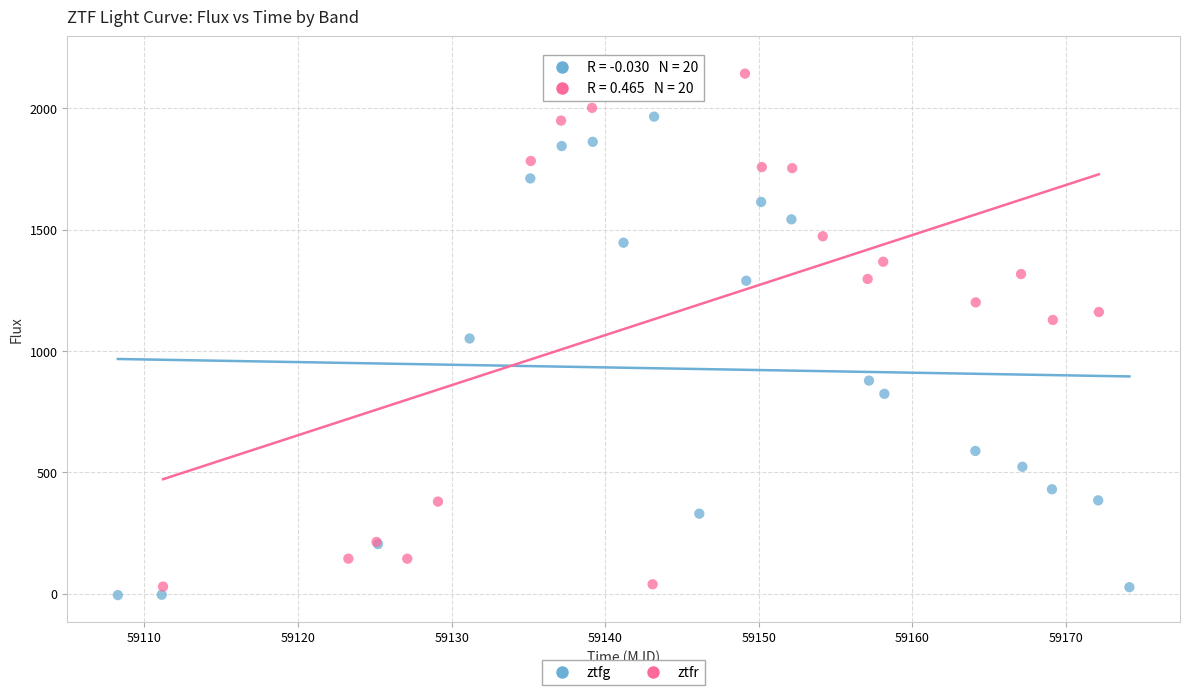

Which series has the widest spread of Y values?

ztfr